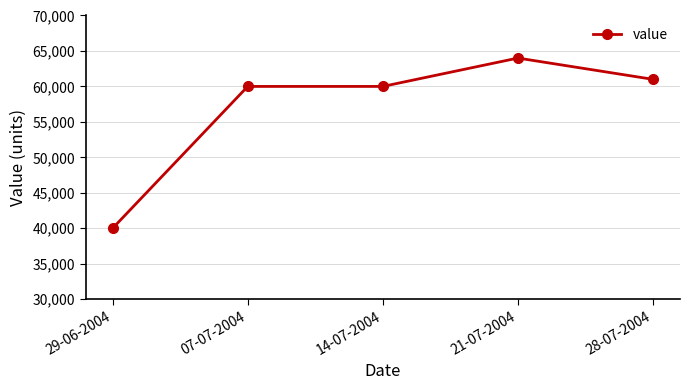

Between 07-07-2004 and 29-06-2004, which is larger?

07-07-2004